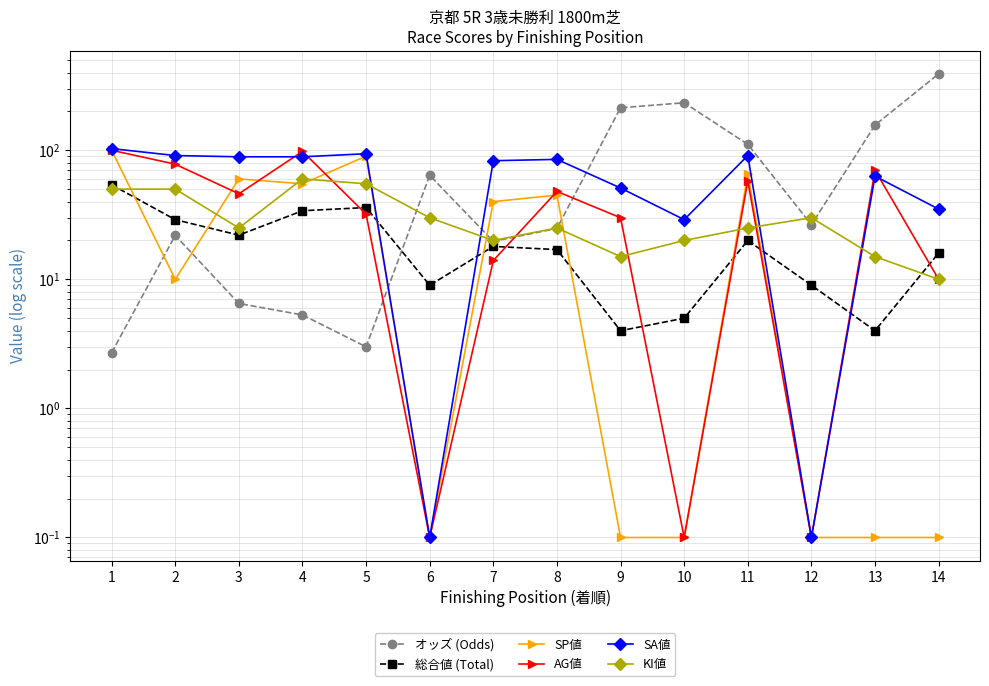

What is the spread (max minus min) of values at 10?

233.2